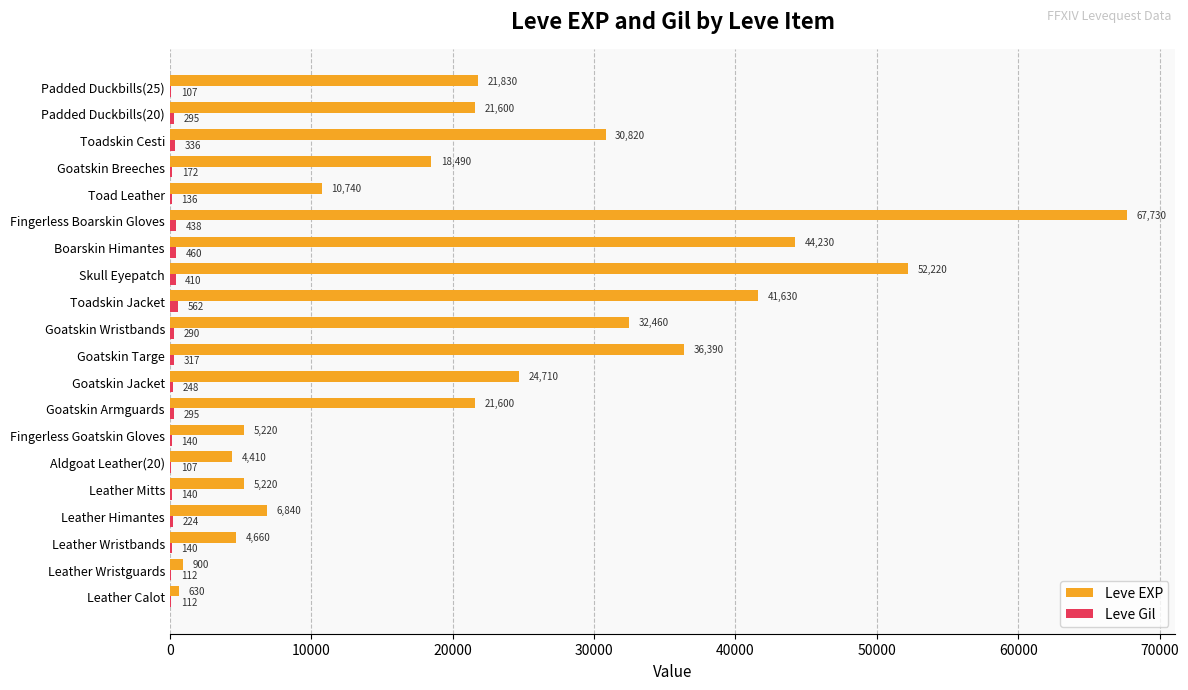

What is the sum of all Leve EXP values?

452330